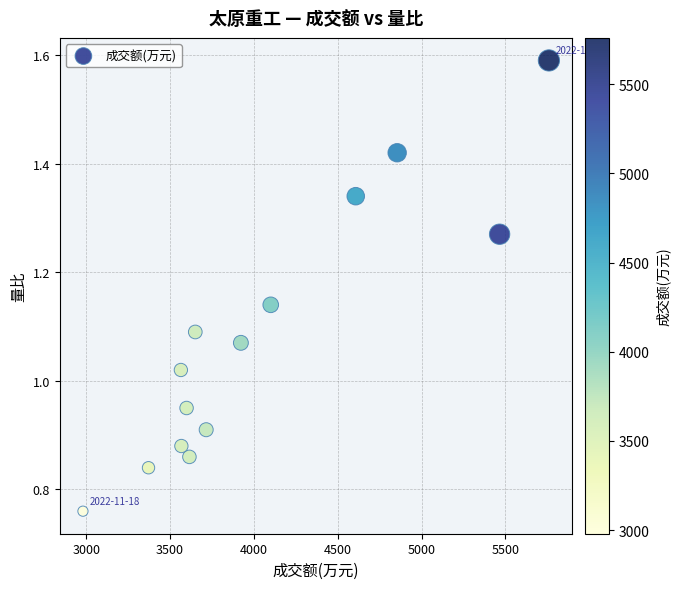

What is the range of X values (max minus min)?

2779.0